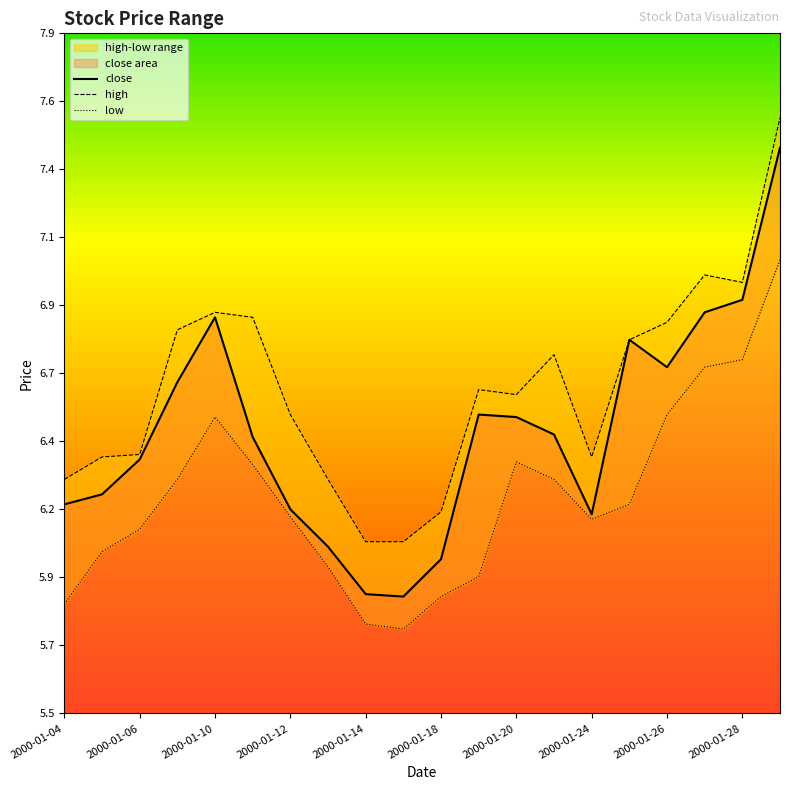

Rank the series by their average value, from lowest to highest.

low, close, high